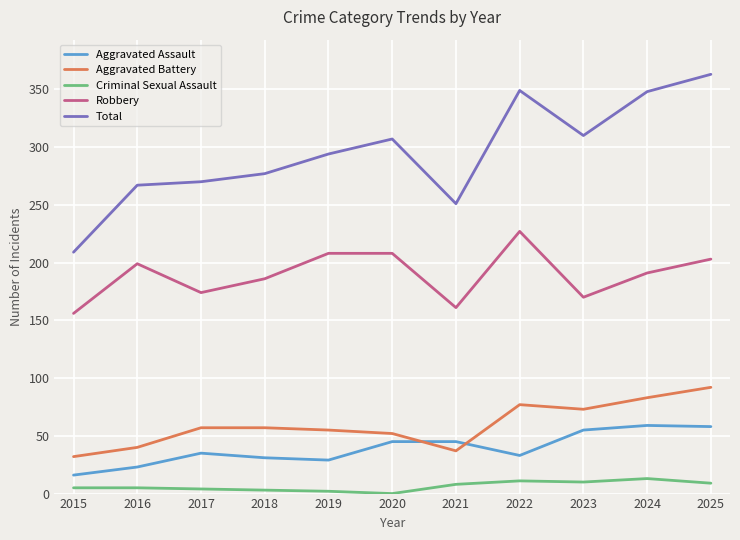

Which series changed the most between 2017 and 2025?

Total